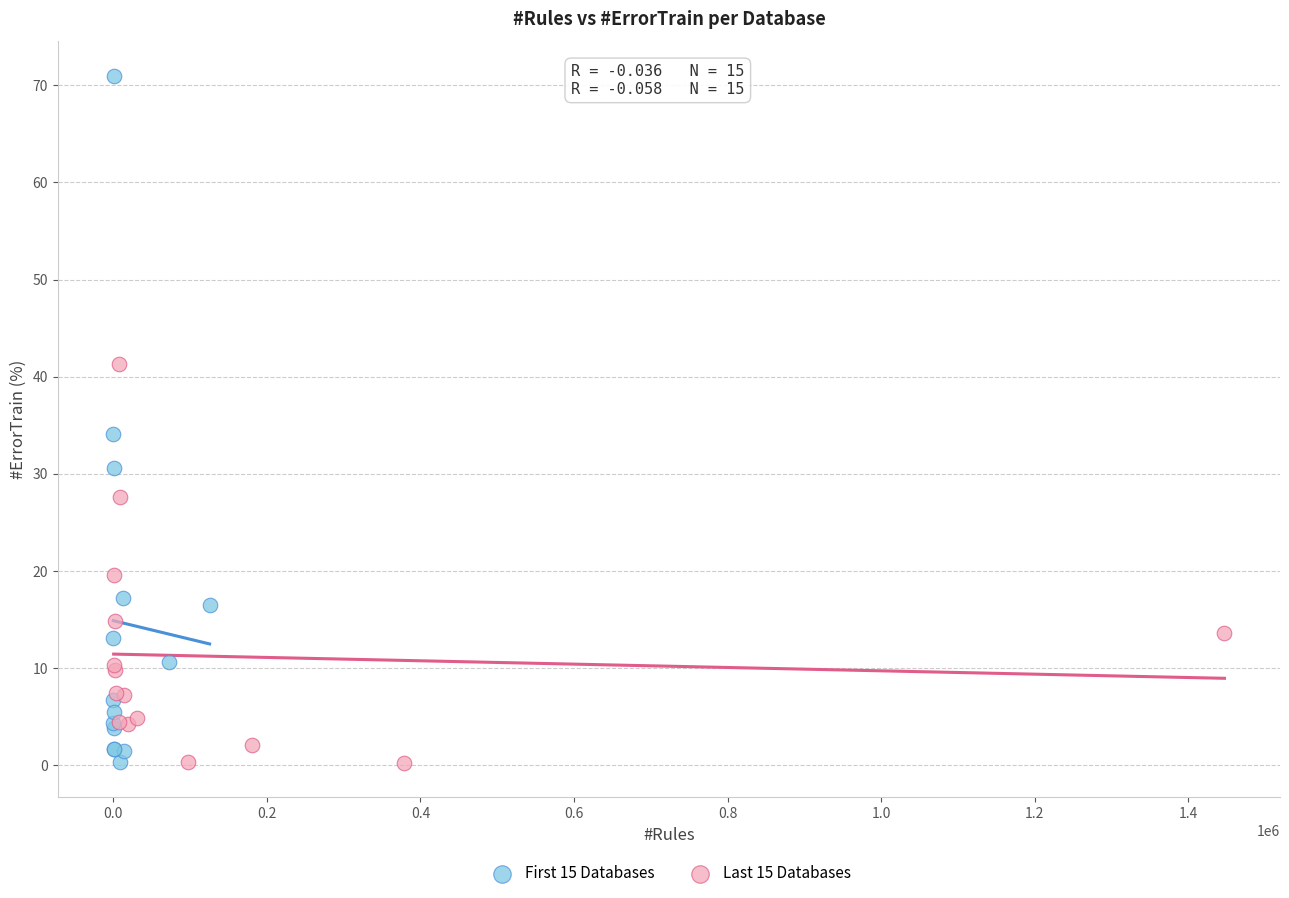

Which series has the largest Y range (max minus min)?

First 15 Databases